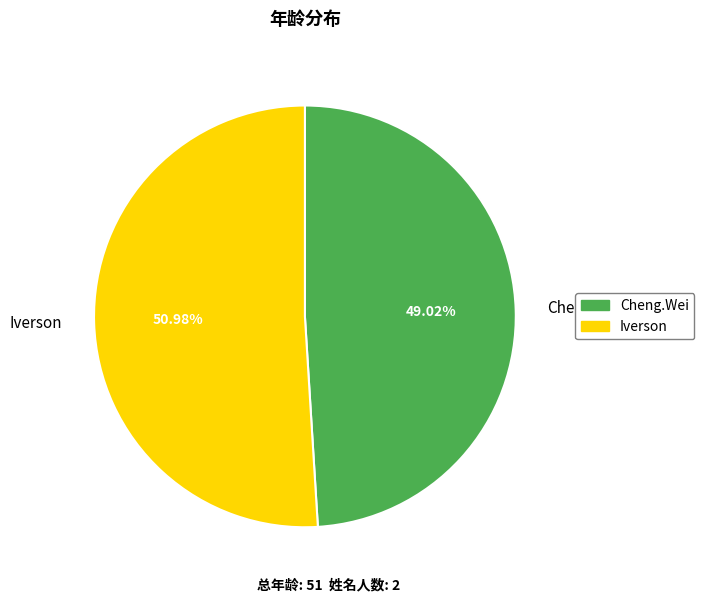

What percentage is NOT represented by Iverson?

49.0%